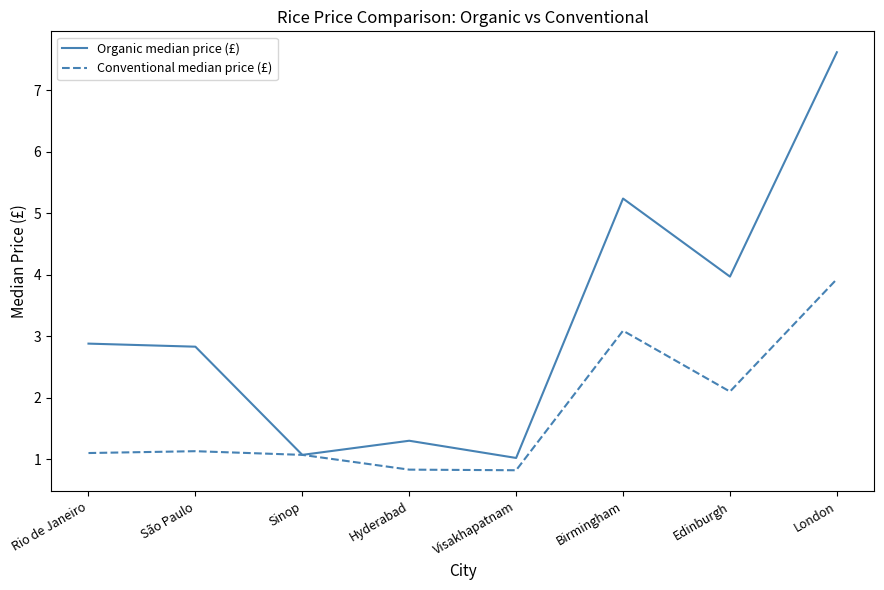

Rank the series by their average value, from highest to lowest.

Organic median price (£), Conventional median price (£)